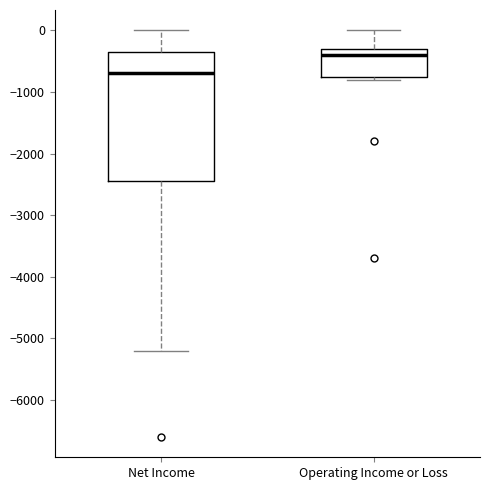

Reading left to right, transcribe this box plot: for each box, give where its median line is, the range the box spans, and where its two whiskers end, as read against the y-axis. The values are not printed on the chart, so give them approximately, as read against the axis.

Net Income: median -700, box -2400 to -300, whiskers -5200 to 0
Operating Income or Loss: median -400, box -700 to -300, whiskers -800 to 0